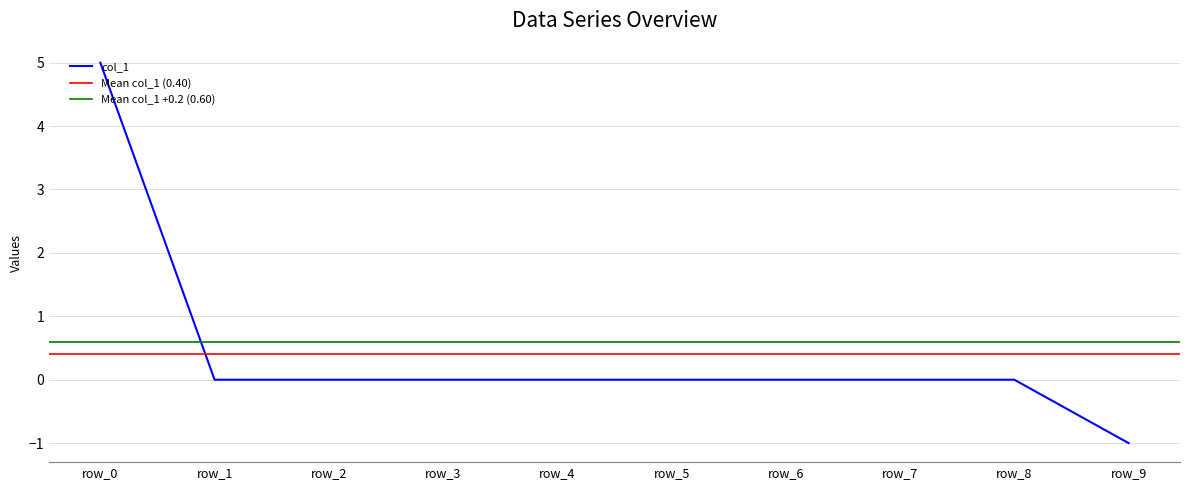

True or false: col_1 and col_2 intersect in this chart.

False